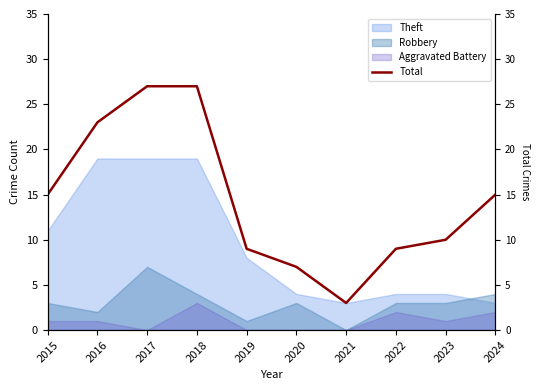

What is the value of the 8th point from the left?

9